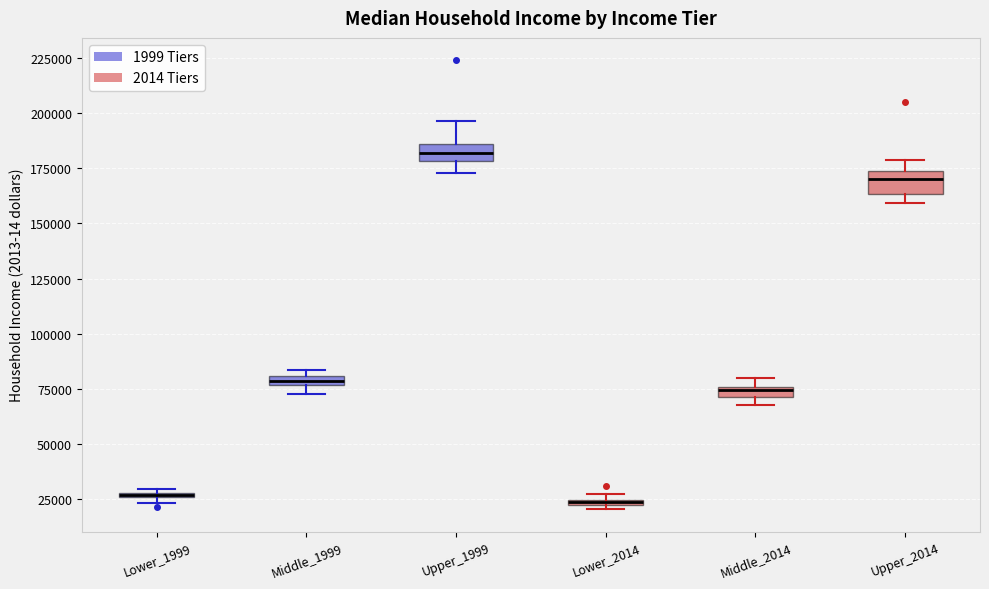

Where does the lower whisker of the box for Upper_1999 end on the y-axis? The values are not printed on the chart, so give them approximately, as read against the axis.

175000